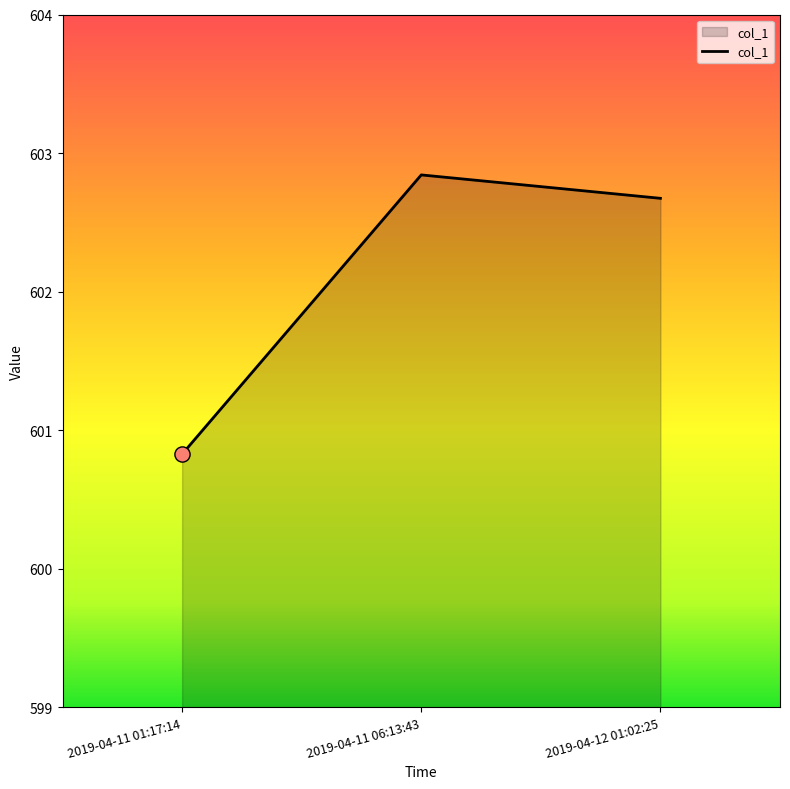

Approximately how many times larger is the value at 2019-04-12 01:02:25 compared to 2019-04-11 06:13:43?

1.0